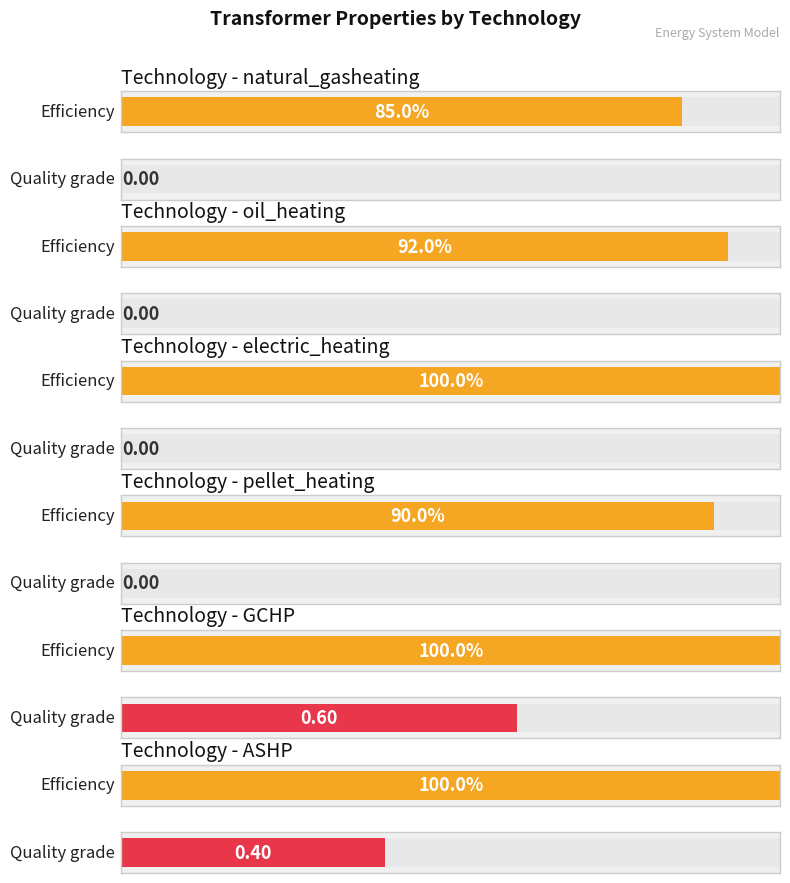

How many bars are there in each group?

2